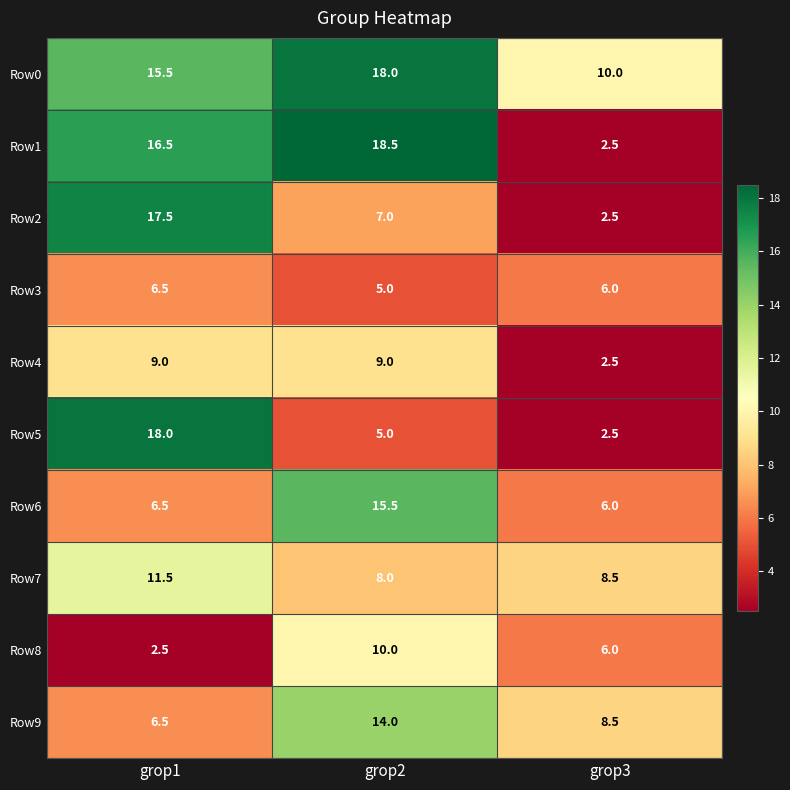

The value of Row2 at grop1 is 17.5. True or false?

True